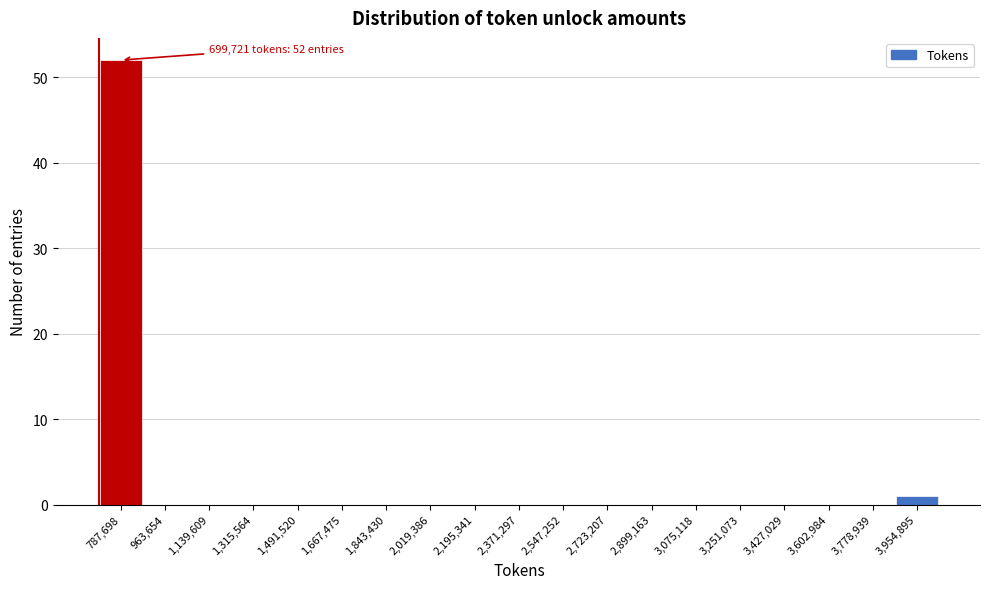

Over which range of the x-axis is the bar tallest?

700000 to 880000